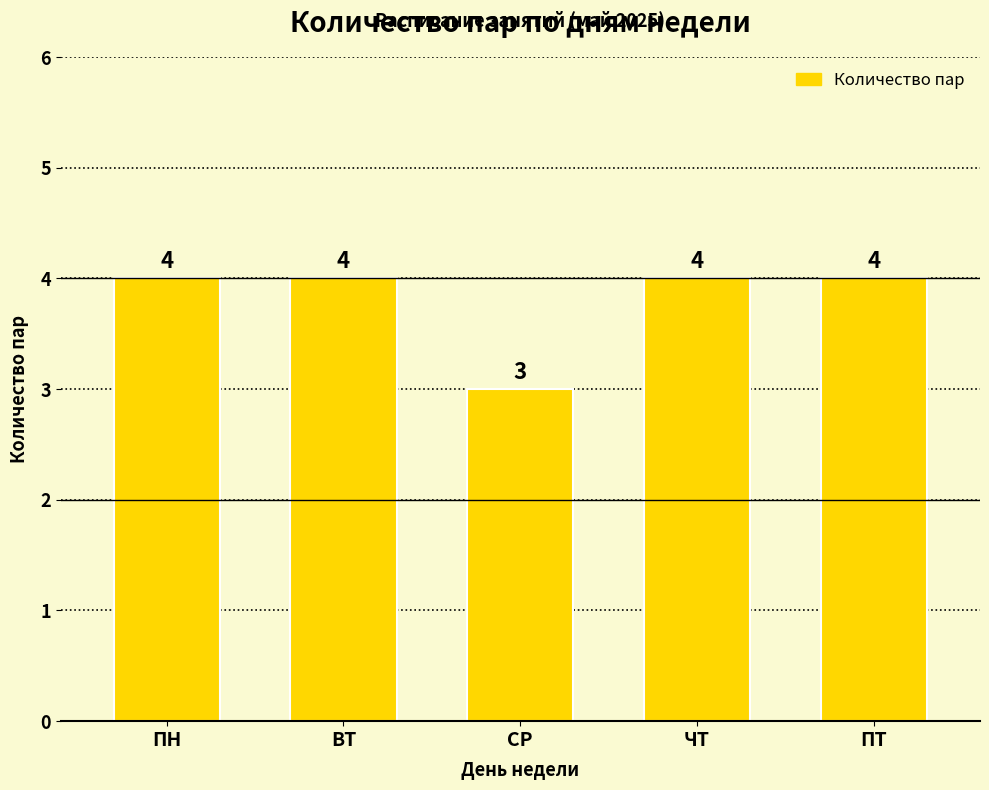

True or false: the data shows 1 at ПТ.

False